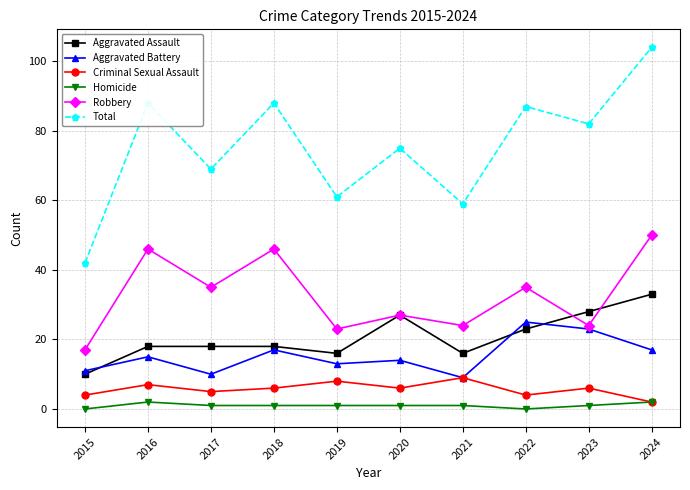

Reading right to left, what are all the values shown in this chart?

Aggravated Assault: 33	28	23	16	27	16	18	18	18	10
Aggravated Battery: 17	23	25	9	14	13	17	10	15	11
Criminal Sexual Assault: 2	6	4	9	6	8	6	5	7	4
Homicide: 2	1	0	1	1	1	1	1	2	0
Robbery: 50	24	35	24	27	23	46	35	46	17
Total: 104	82	87	59	75	61	88	69	88	42